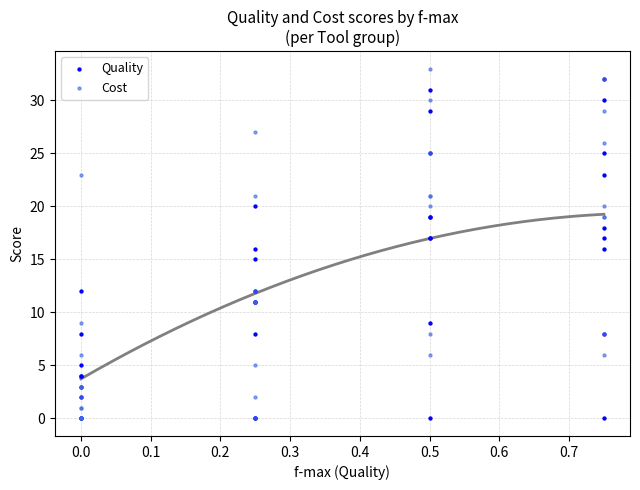

Which series reaches the maximum Y coordinate?

Cost